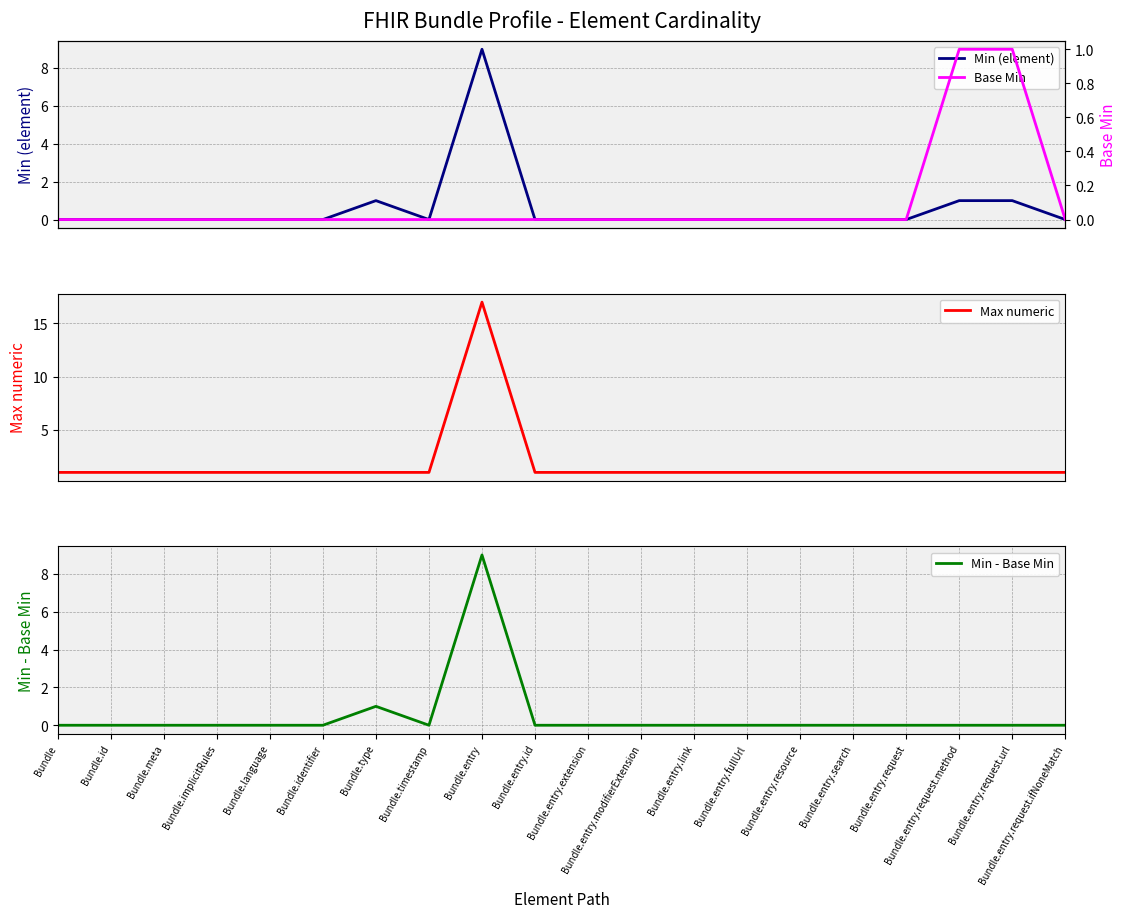

What position from the left is Bundle.entry.modifierExtension?

12